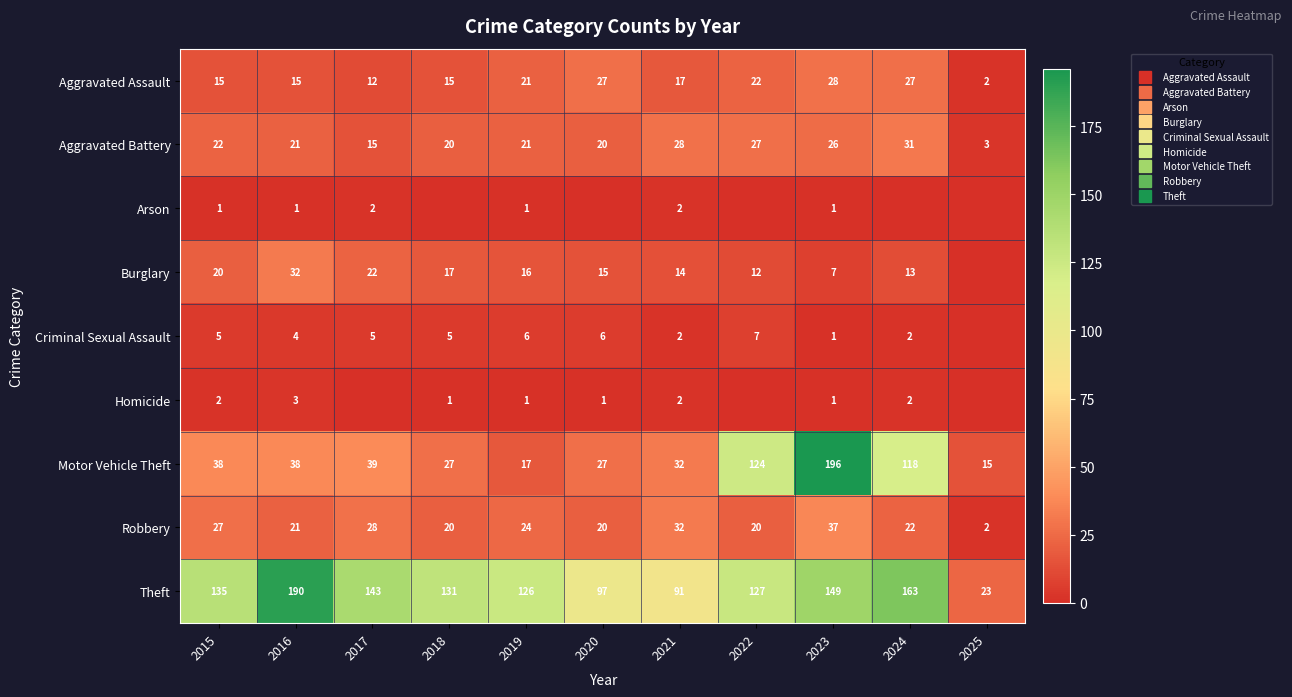

Which label corresponds to the smallest value in the chart?

2018